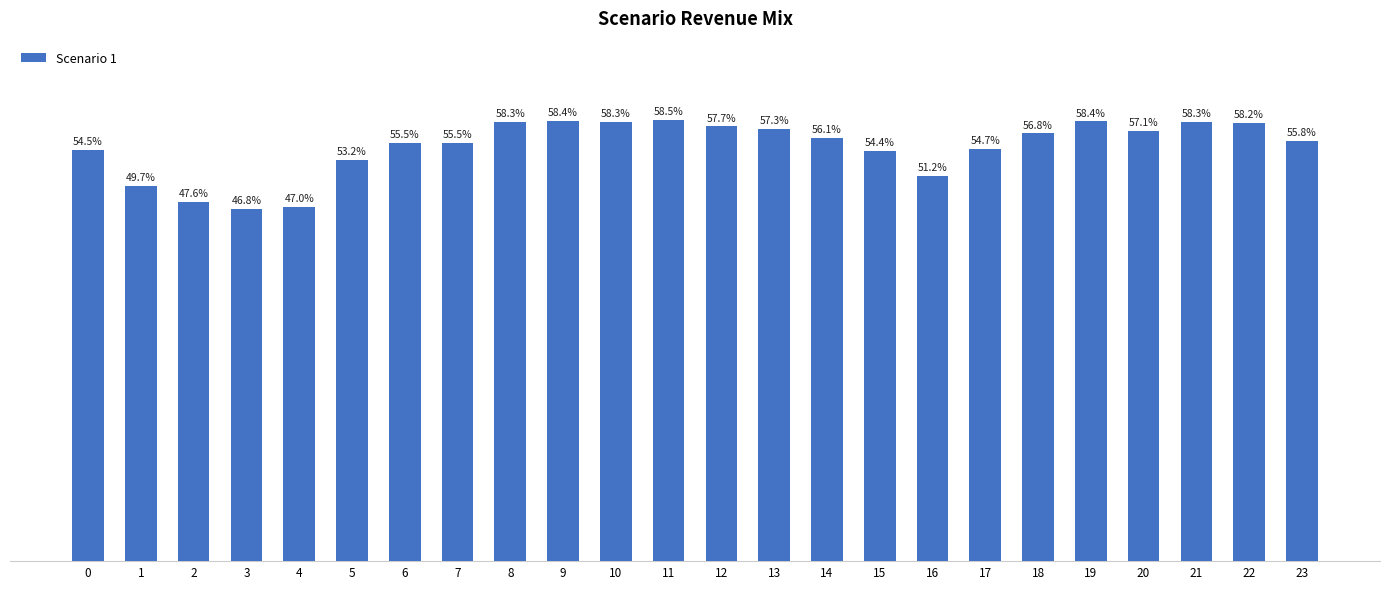

What is the value of the 8th bar from the left?

55.5